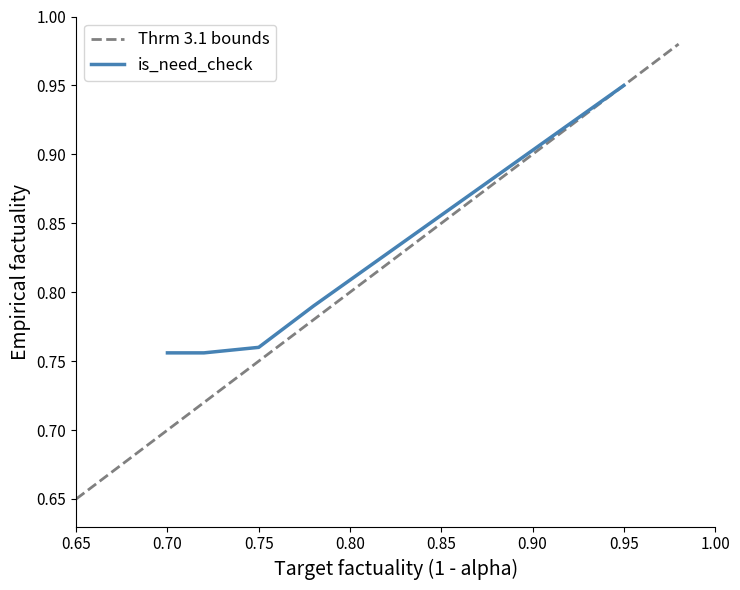

At which label does is_need_check reach its peak?

0.95